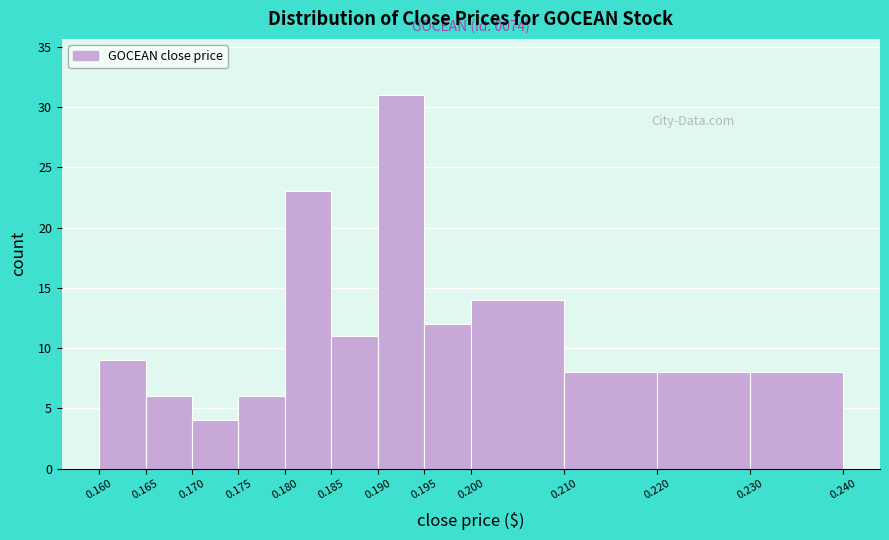

Over which range of the x-axis is the bar tallest?

0.190 to 0.195